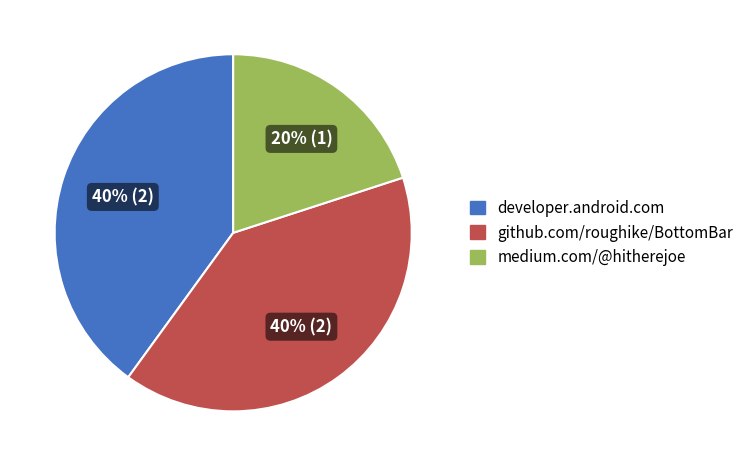

To the nearest percent, what is the average slice percentage?

33%